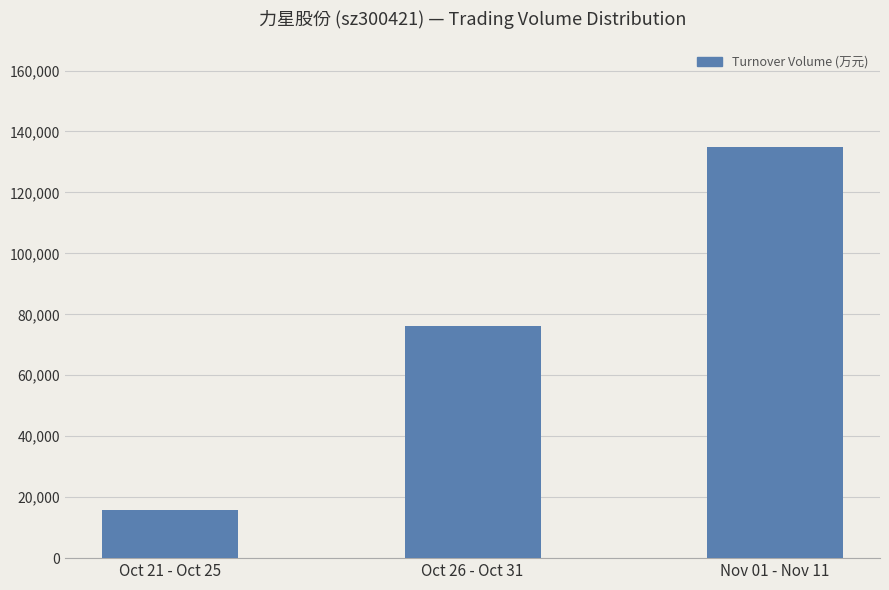

Reading left to right, list all the values displayed in this chart.

15674	76331	134848